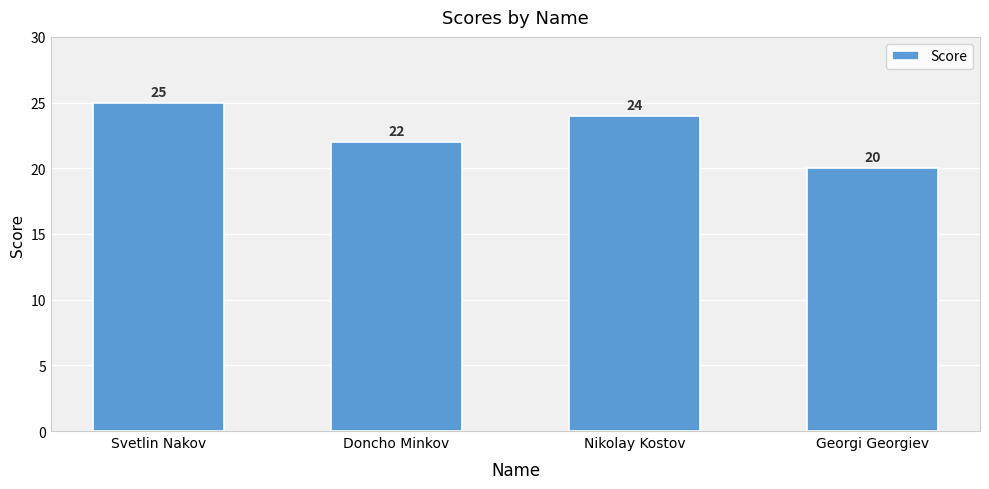

Which category has the lowest value across all series?

Georgi Georgiev